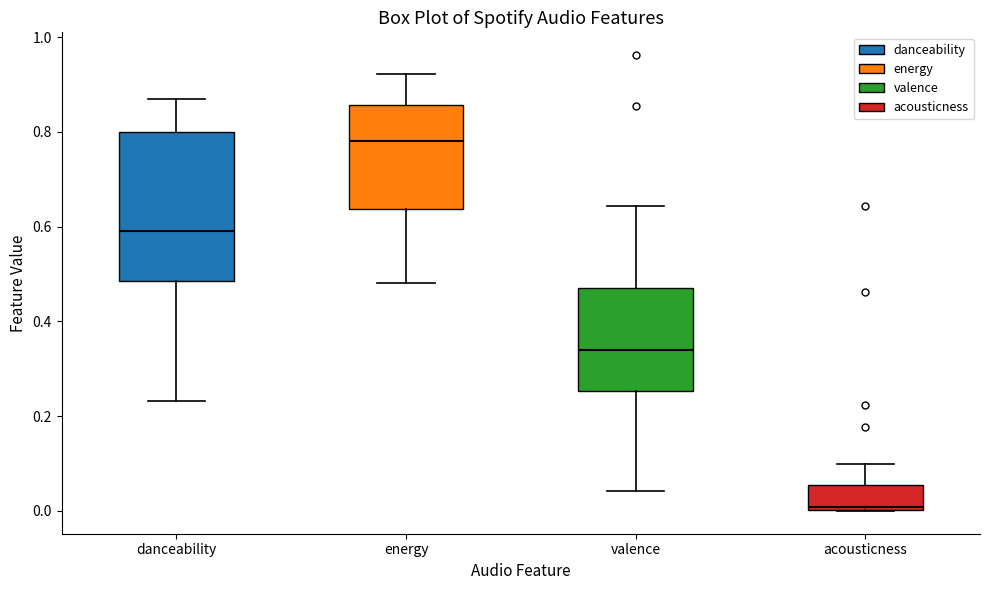

Which box is the tallest, from its lower edge to its upper edge?

danceability